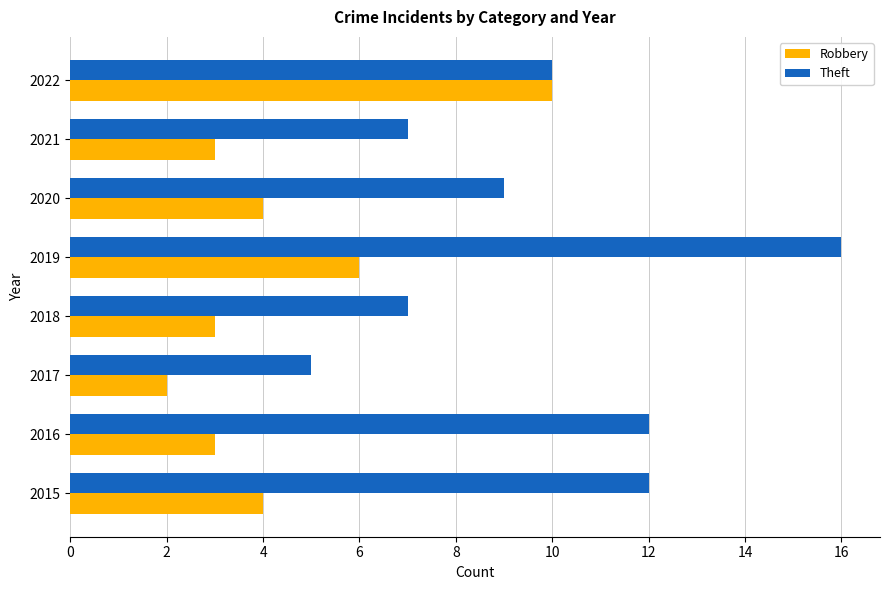

How many values in the Robbery series are below 4?

4